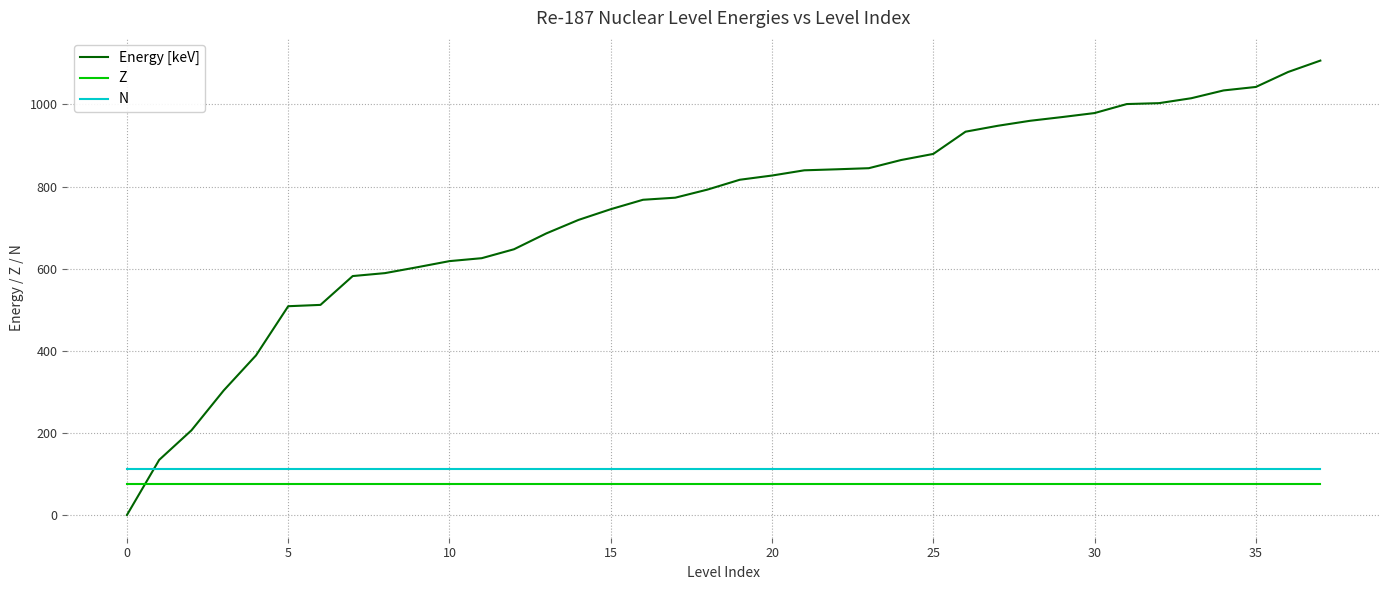

Which series has the largest total across all categories?

Energy [keV]